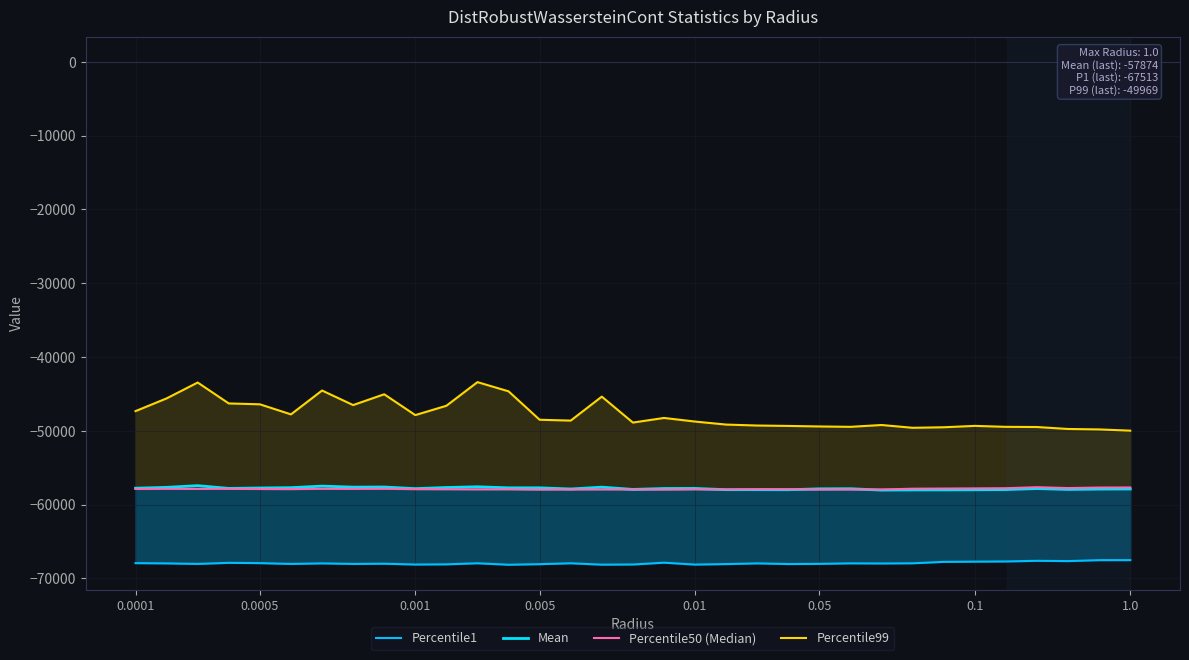

What is the sum of the Percentile99 values at 0.0005 and 0.0001?

-92919.0